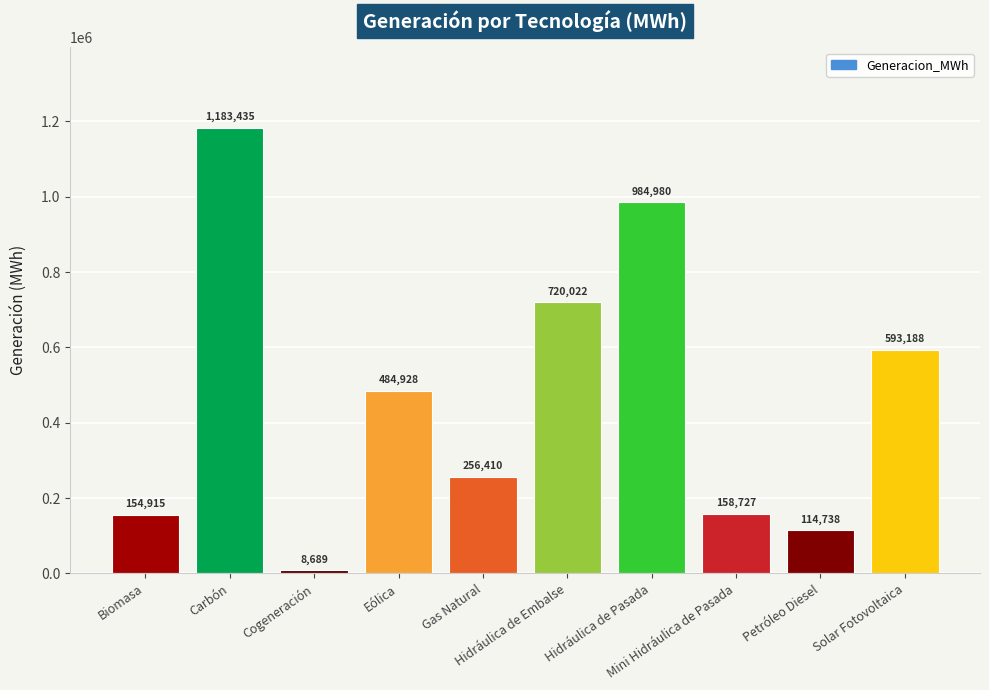

What is the value of the 3rd bar from the left?

8688.7